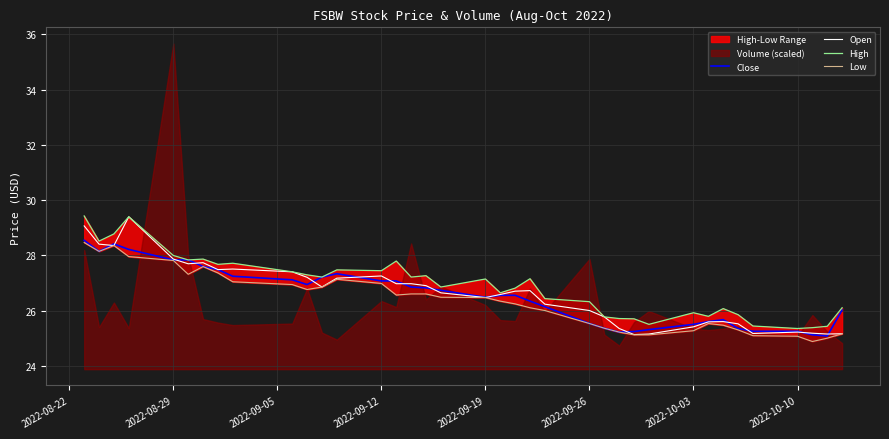

Is it true that Open equals 35.7 at 2022-10-03?

False